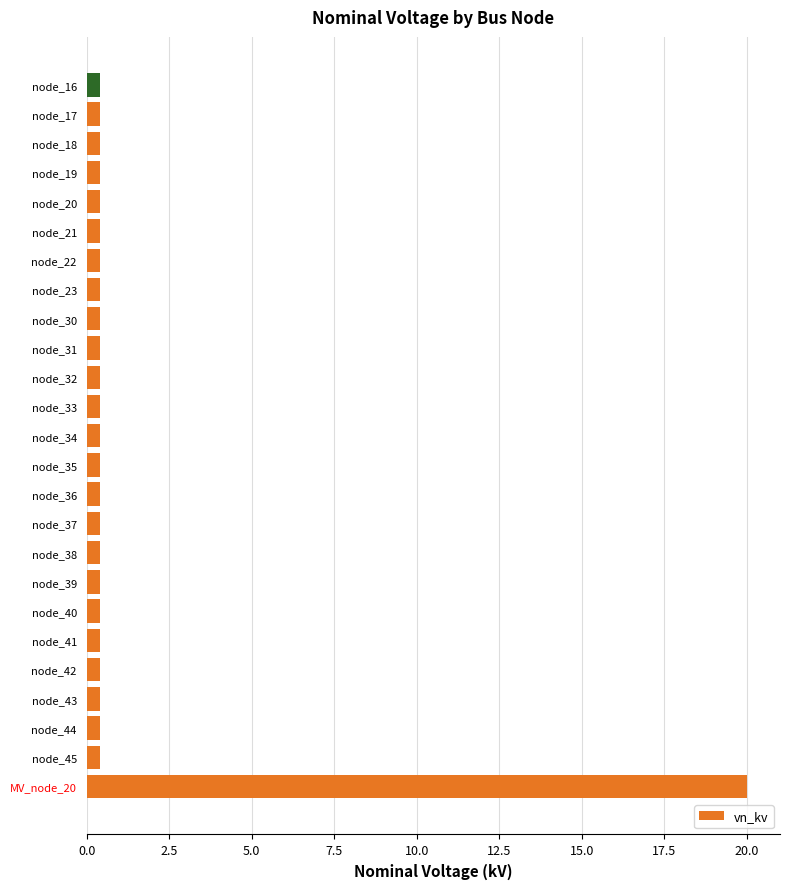

Which label corresponds to the largest value in the chart?

MV_node_20